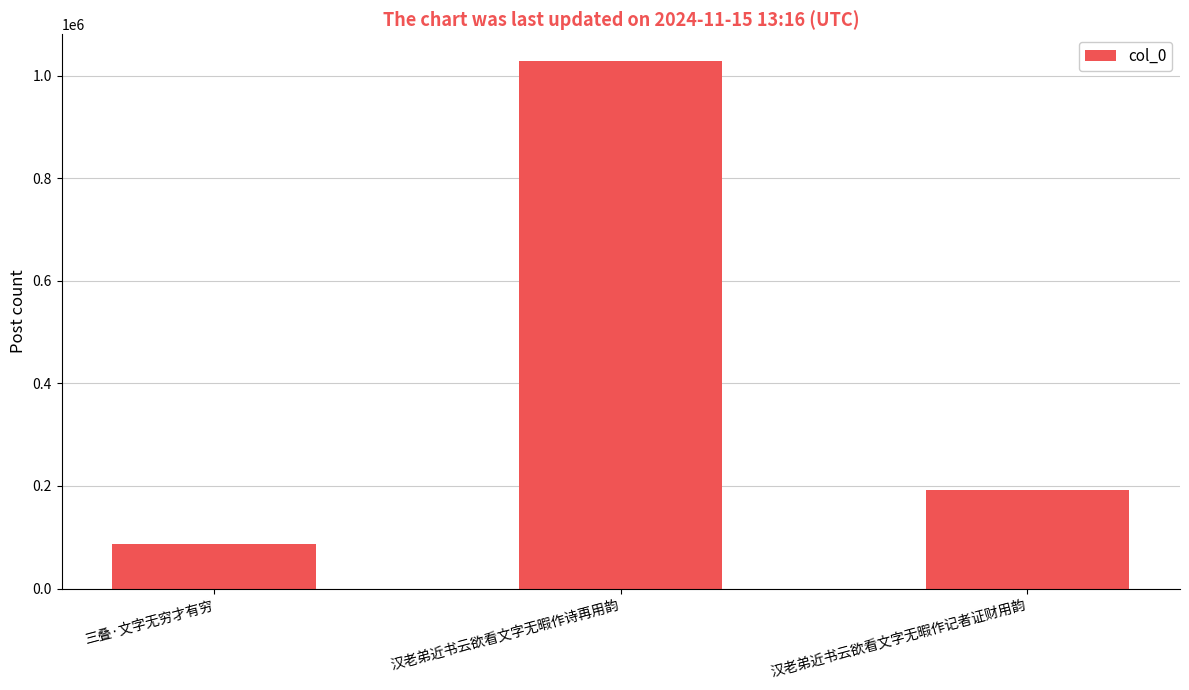

How many bars are there in total?

3